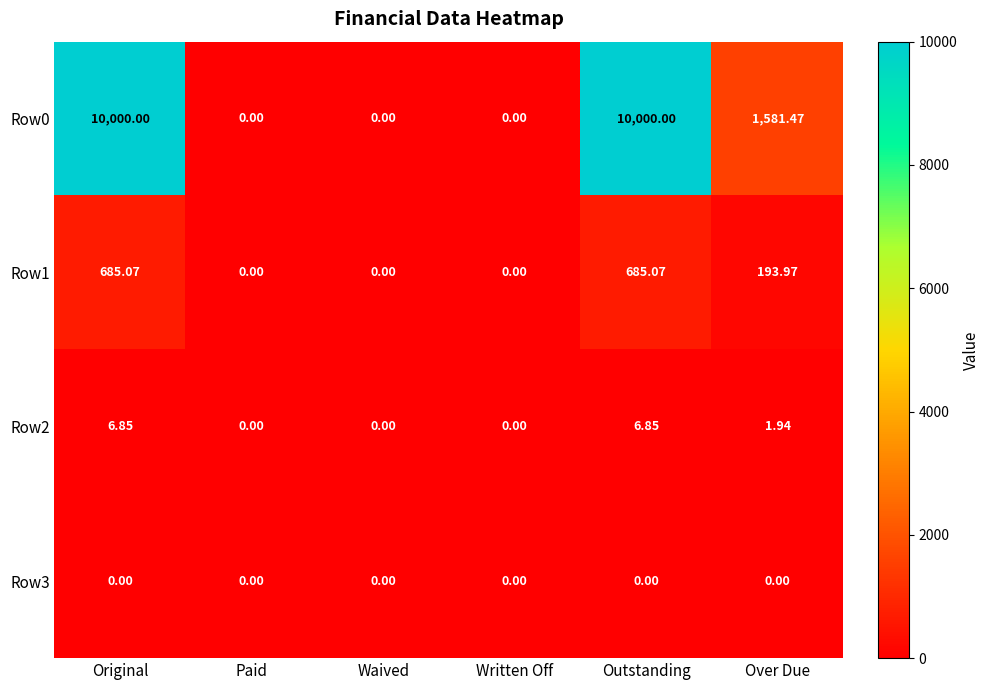

Where does the Row1 series first go above 193?

Original